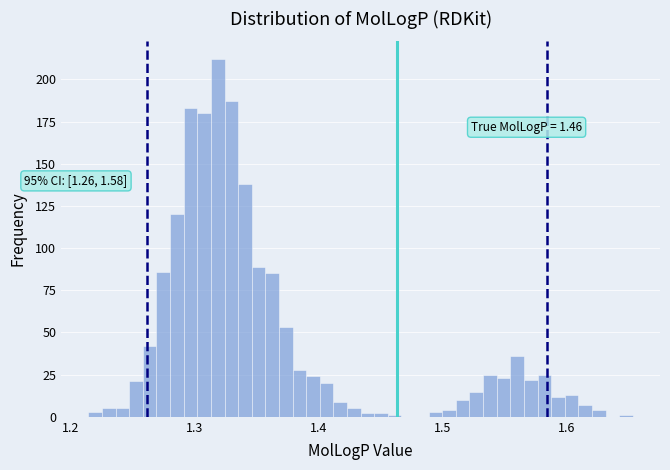

Read against the x-axis, roughly where is the centre of the tallest bar?

1.32